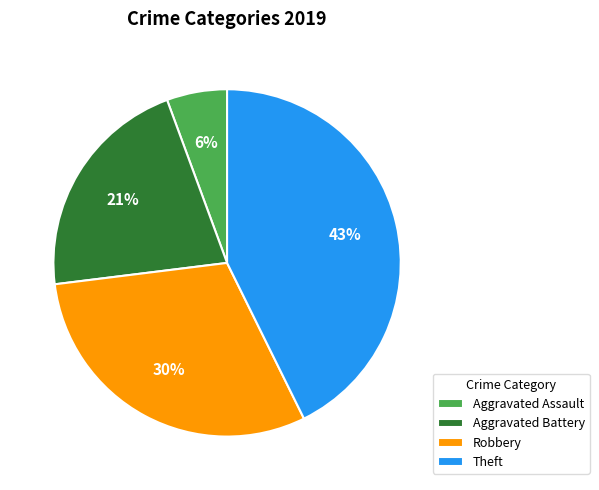

Is it true that Theft is 43% of the pie?

True